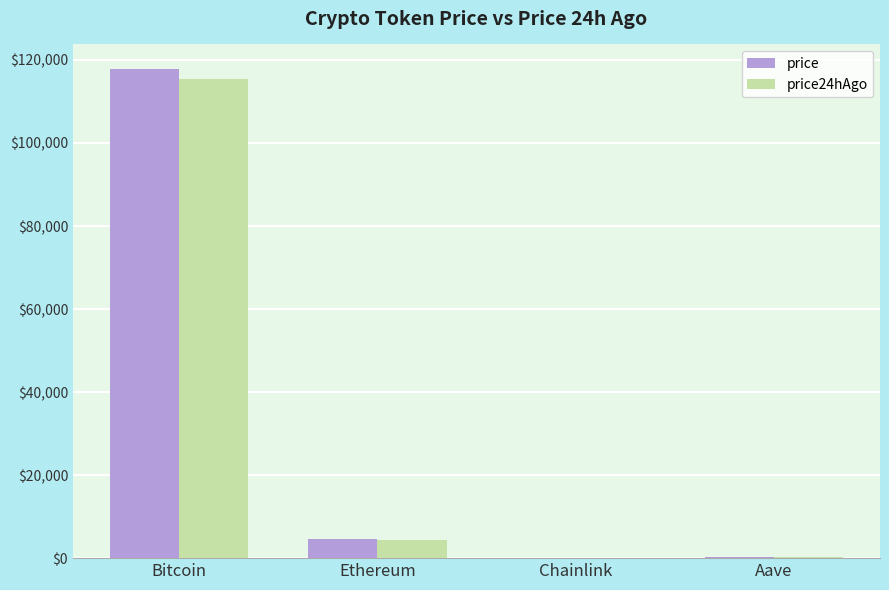

Is the value of price24hAgo at Aave greater than the value of price at Ethereum?

No